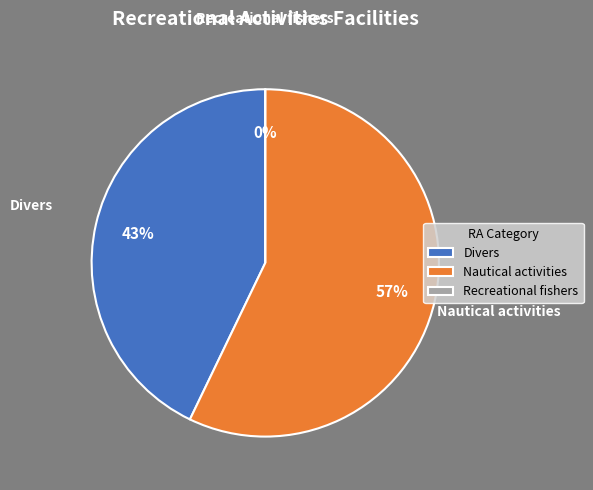

To the nearest percent, what is the difference between the Nautical activities and Divers slice percentages?

14%